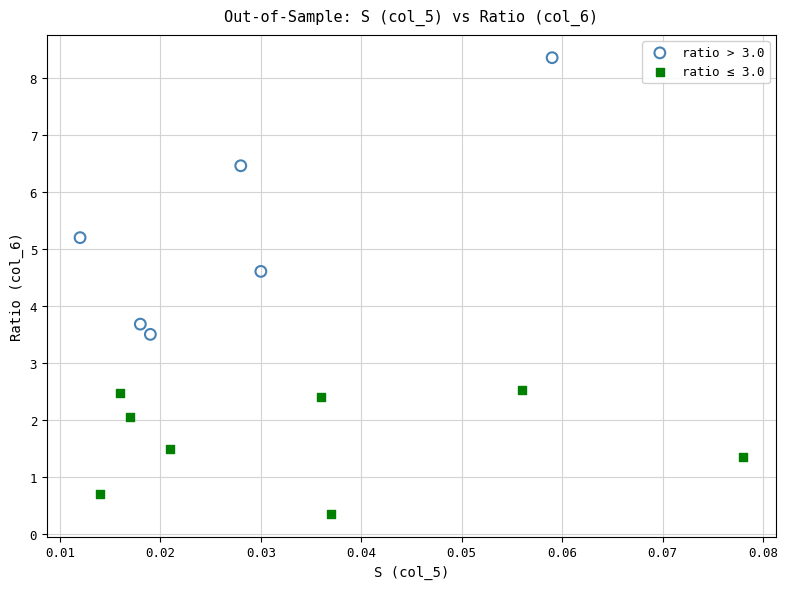

Which series contains the lowest Y value?

ratio ≤ 3.0